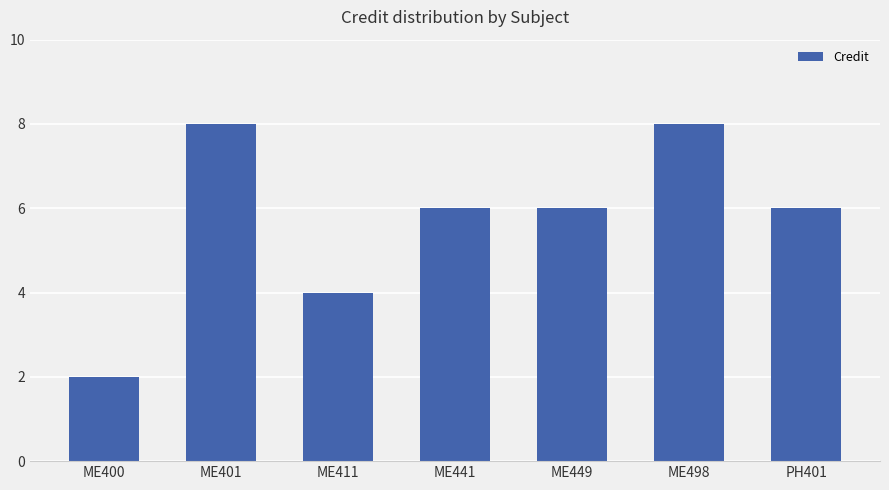

How many bars are there in total?

7